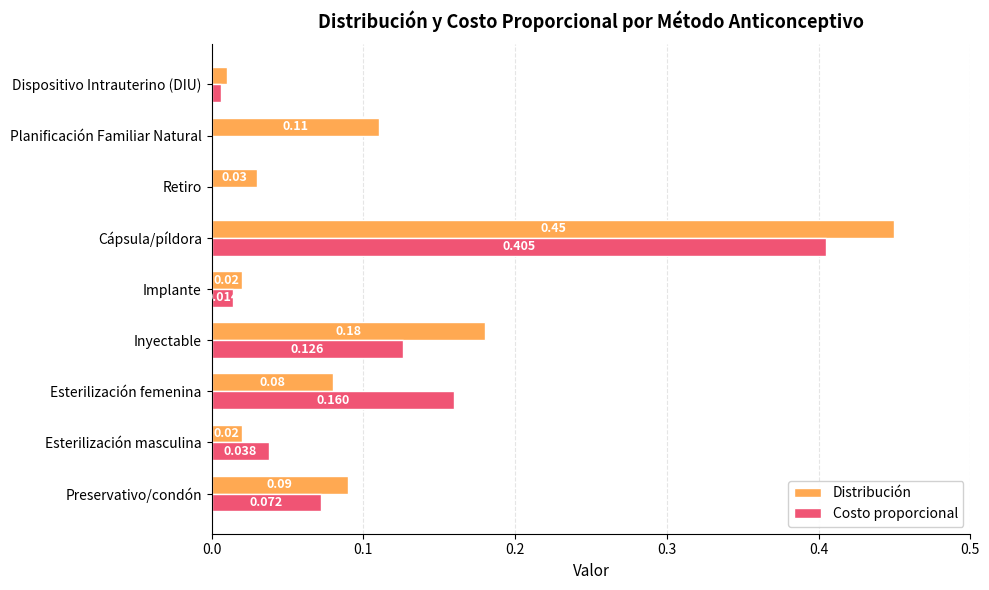

Which category has the highest value across all series?

Cápsula/píldora